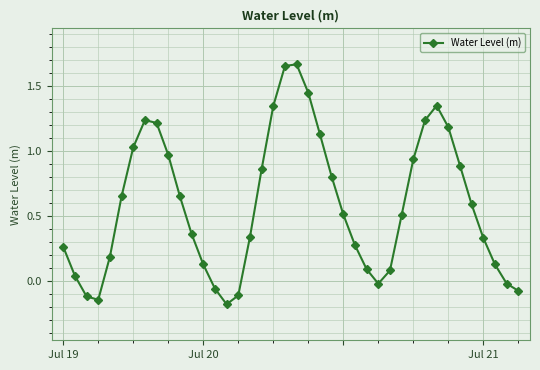

How many points are higher than both their immediate neighbors (excluding endpoints)?

3